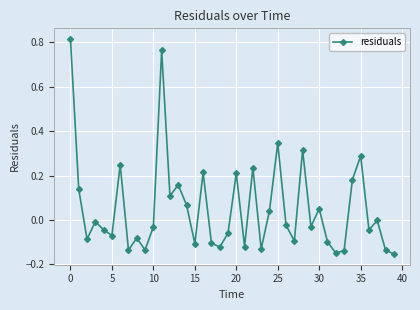

What is the difference between the maximum and minimum values?

1.0